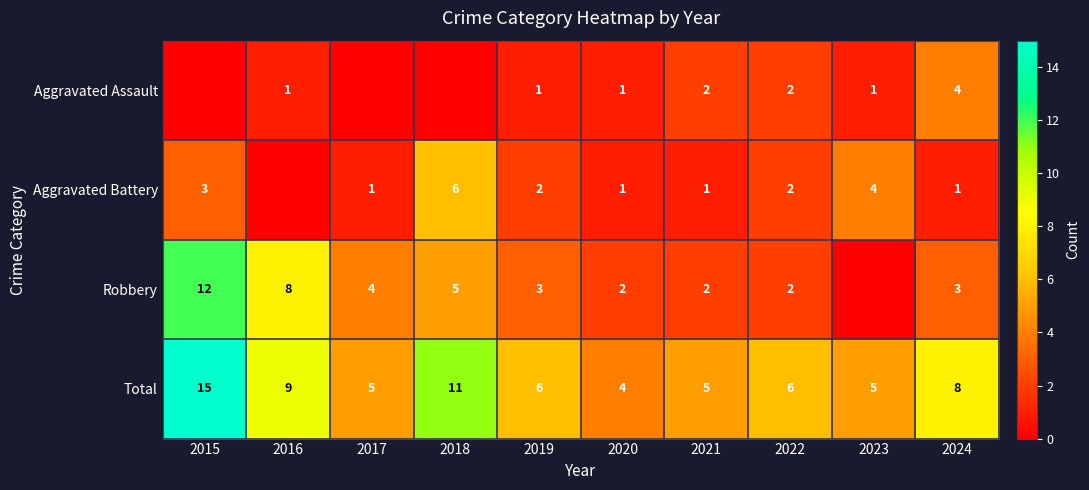

Is the value of Aggravated Battery at 2017 greater than the value of Aggravated Assault at 2022?

No